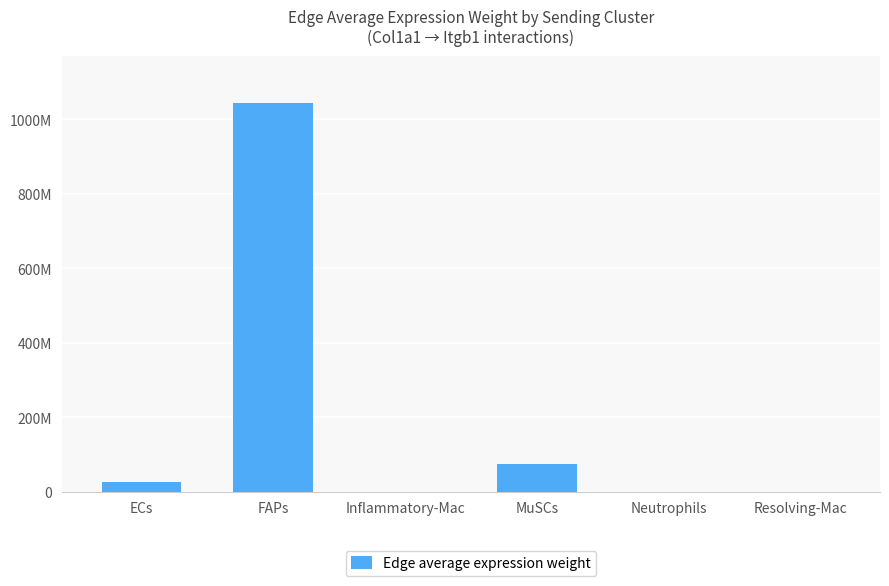

Where does the data first go above 25463223?

ECs